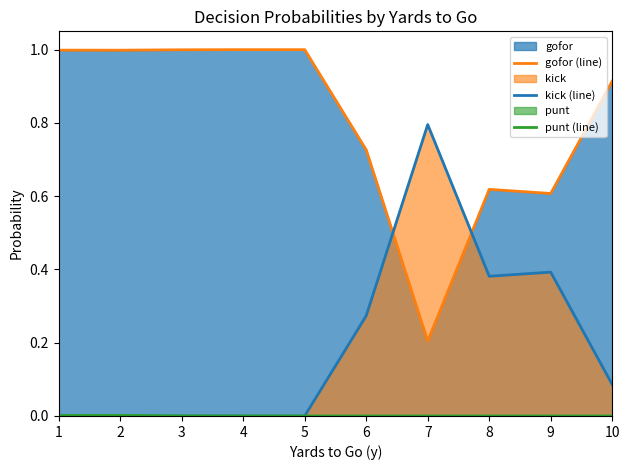

What is the sum of the kick (line) values at 2 and 10?

0.1